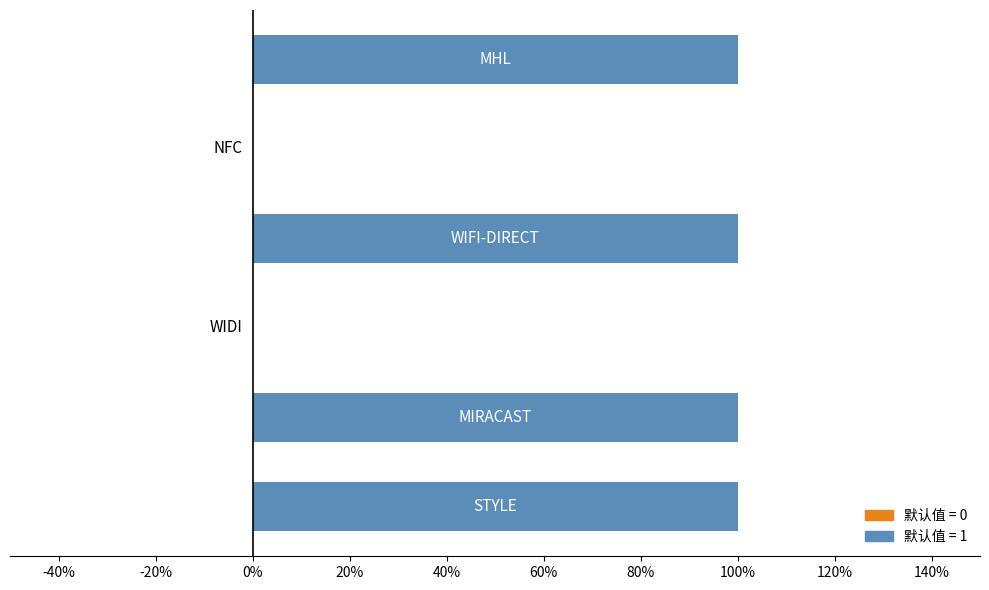

What is the difference between the second highest and minimum values?

1